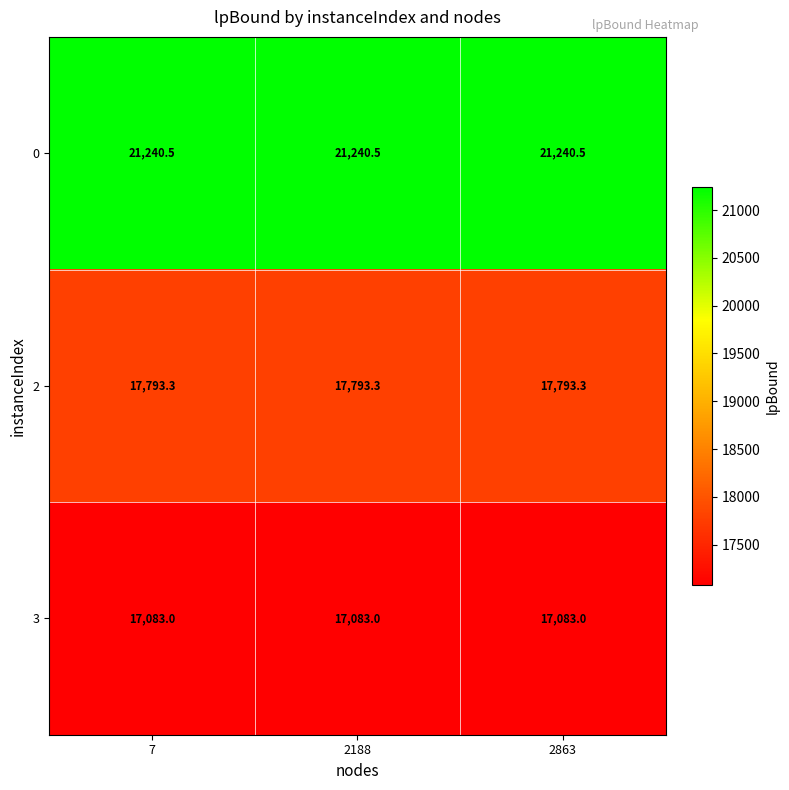

What is the difference between the highest and lowest values at 7?

4157.5